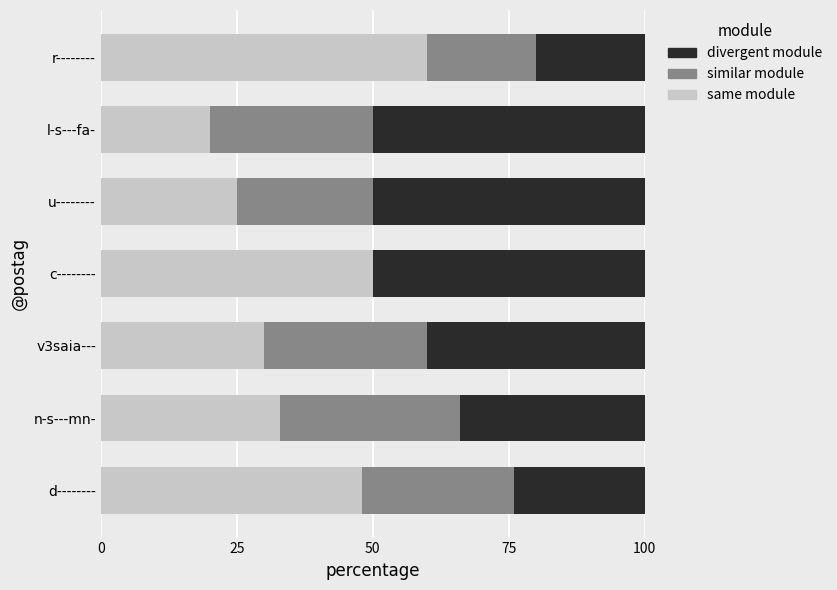

What are all the series names shown in the legend?

divergent module, similar module, same module